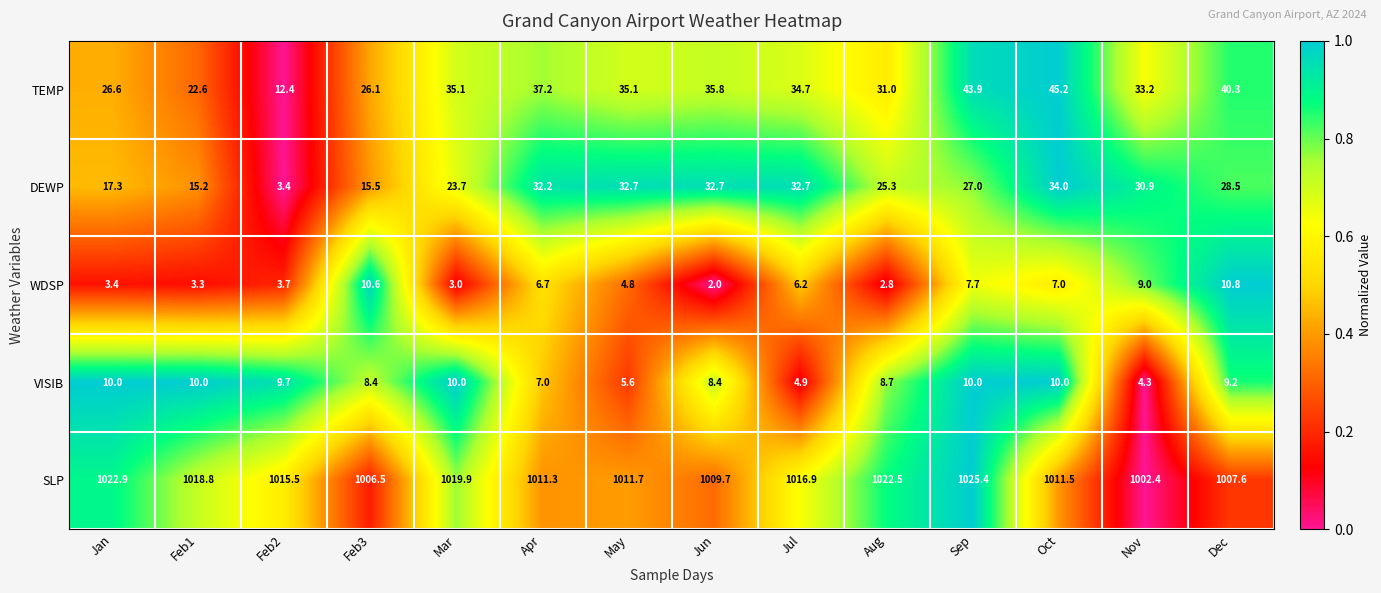

List the series in order of their peak value, highest first.

SLP, TEMP, DEWP, WDSP, VISIB